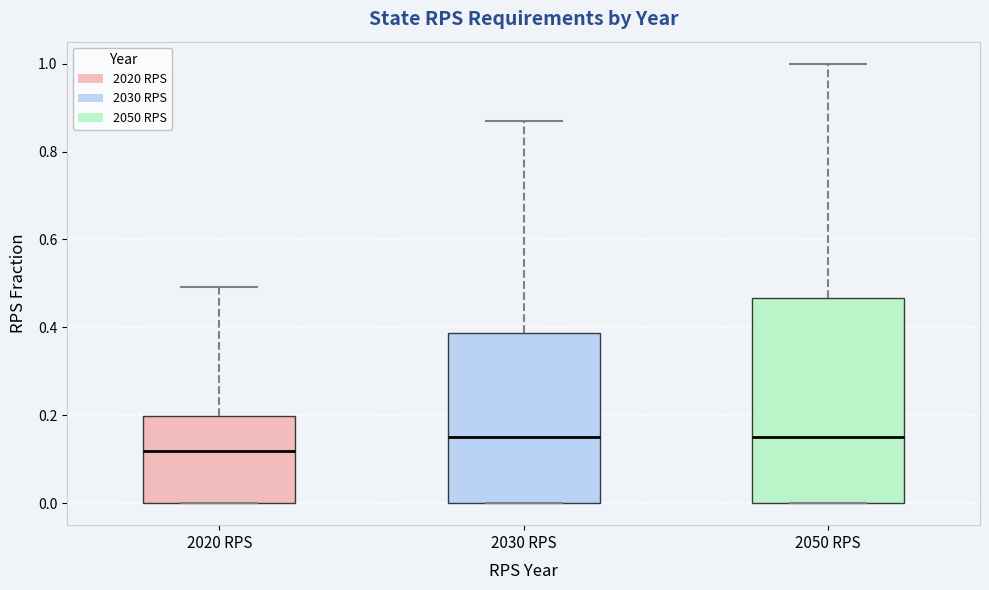

Reading left to right, read every box against the y-axis: the position of its median line, the range the box covers, and the ends of its whiskers. The values are not printed on the chart, so give them approximately, as read against the axis.

2020 RPS: median 0.12, box 0.00 to 0.20, whiskers 0.00 to 0.50
2030 RPS: median 0.16, box 0.00 to 0.38, whiskers 0.00 to 0.88
2050 RPS: median 0.16, box 0.00 to 0.46, whiskers 0.00 to 1.00